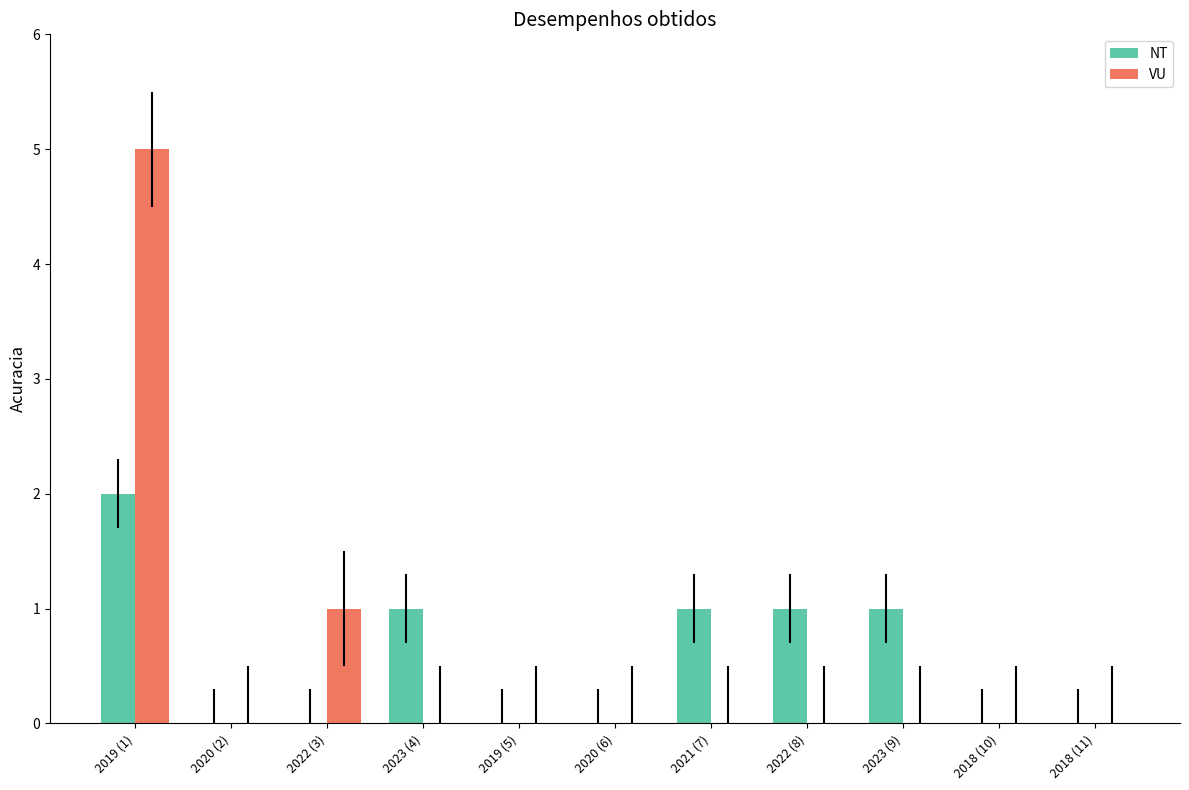

What are all the series names shown in the legend?

NT, VU